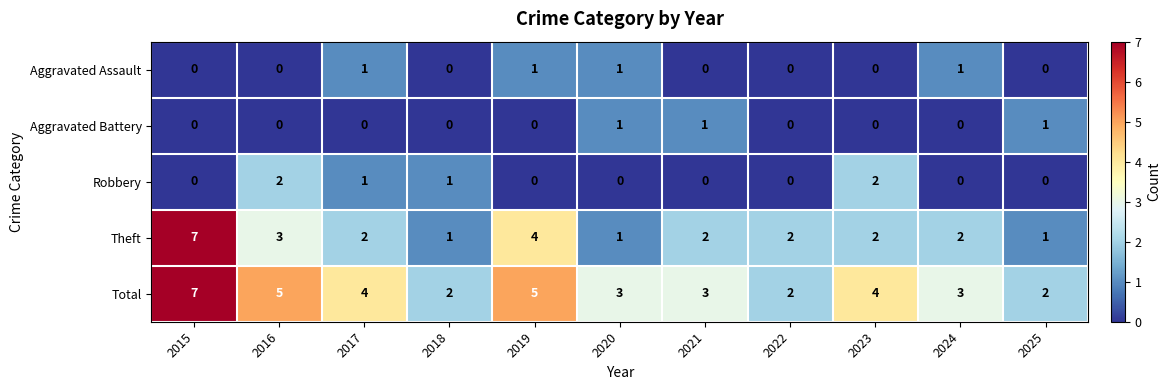

At which category is the sum across all series the highest?

2015